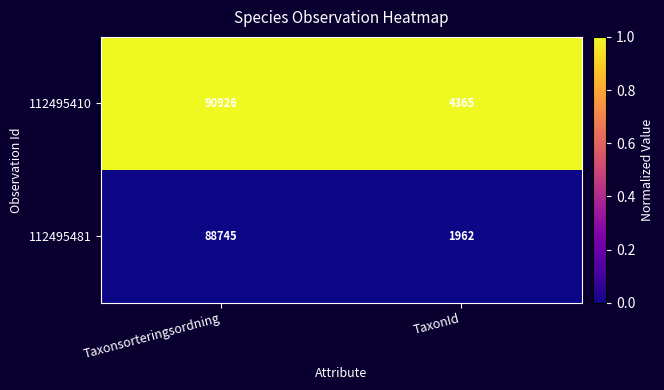

What is the maximum value shown in the chart?

90926